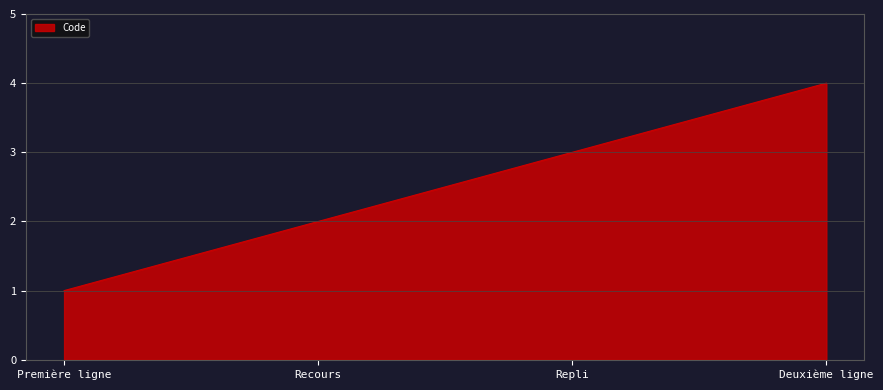

What is the change in value from Première ligne to Repli?

+2